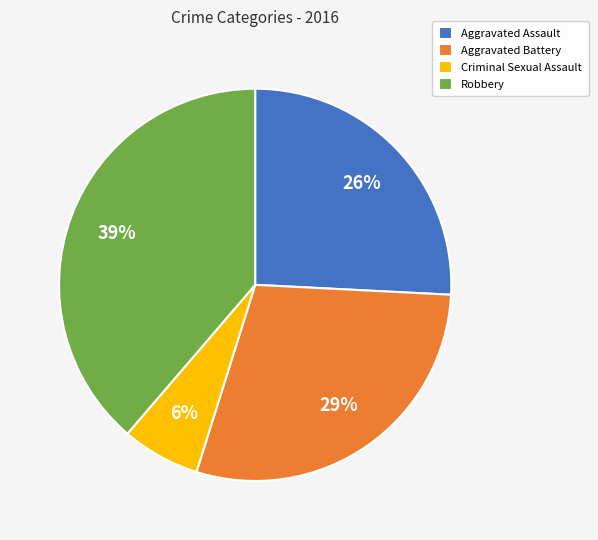

True or false: Robbery accounts for 39% of the total.

True